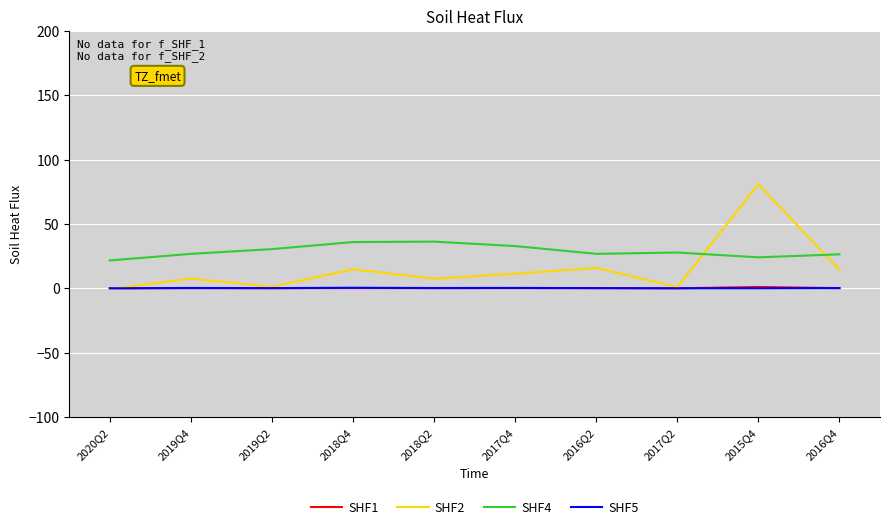

Which series has the largest range (max minus min)?

SHF2